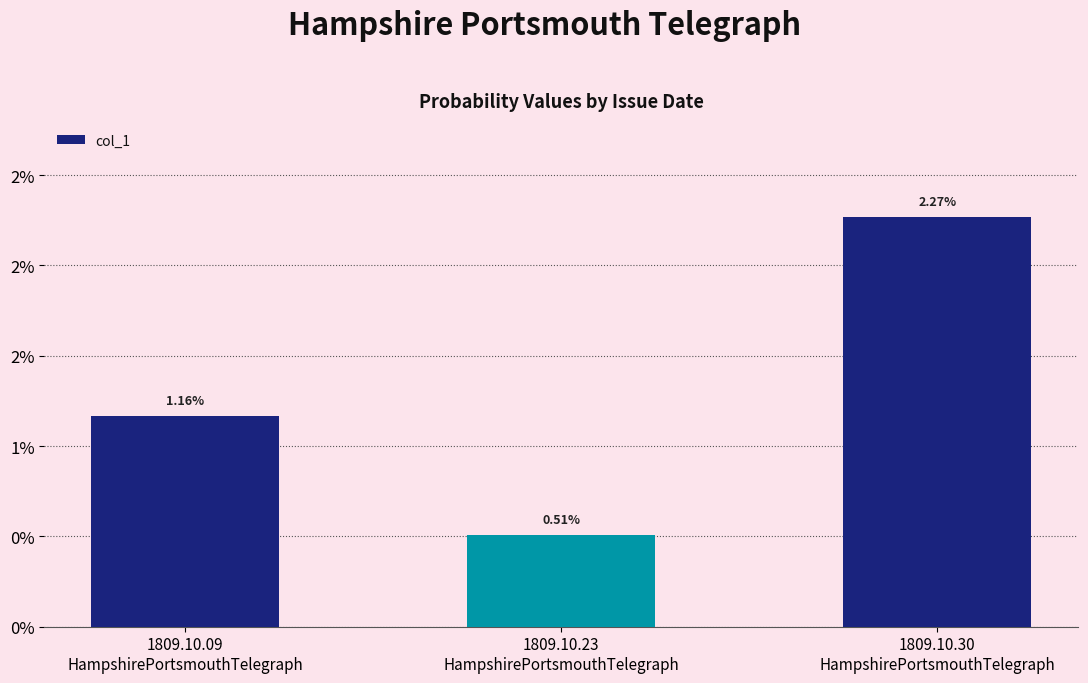

What is the label of the 2nd bar from the left?

1809.10.23
HampshirePortsmouthTelegraph